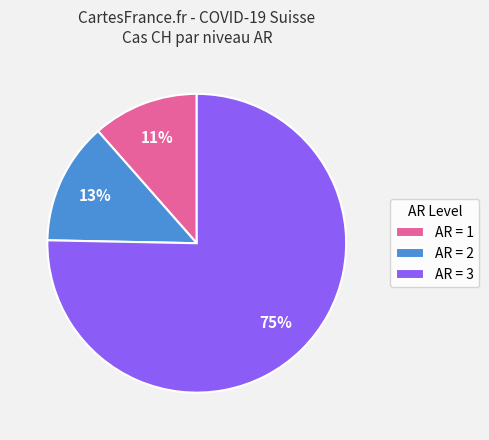

Which slice is the smallest?

AR = 1